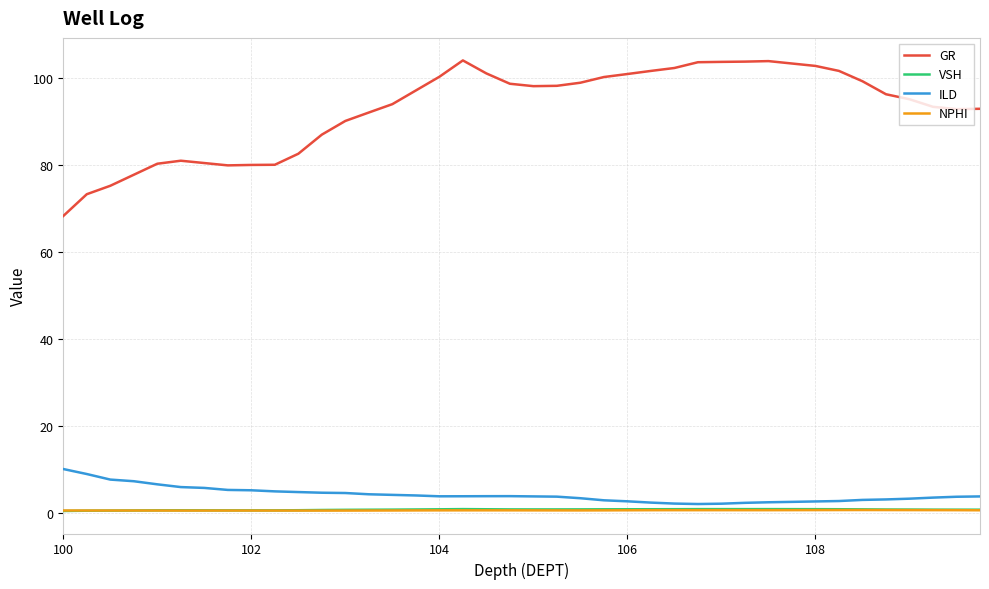

What are all the series names shown in the legend?

GR, VSH, ILD, NPHI